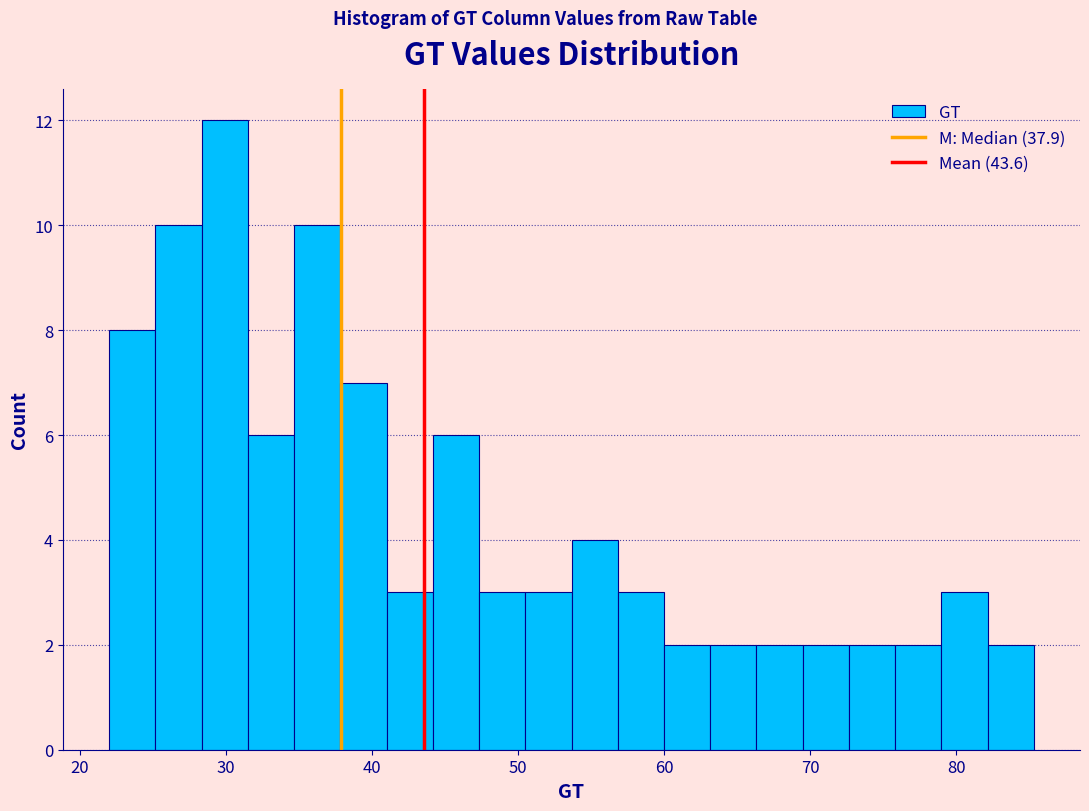

Read against the x-axis, roughly where is the centre of the tallest bar?

30